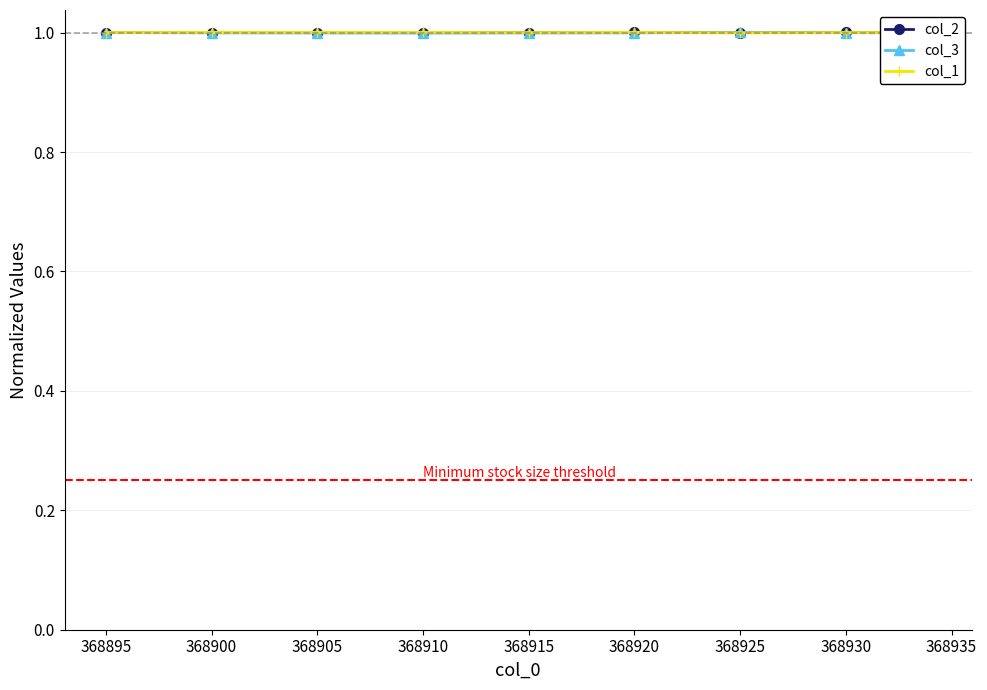

At how many categories does at least one series exceed 0?

9